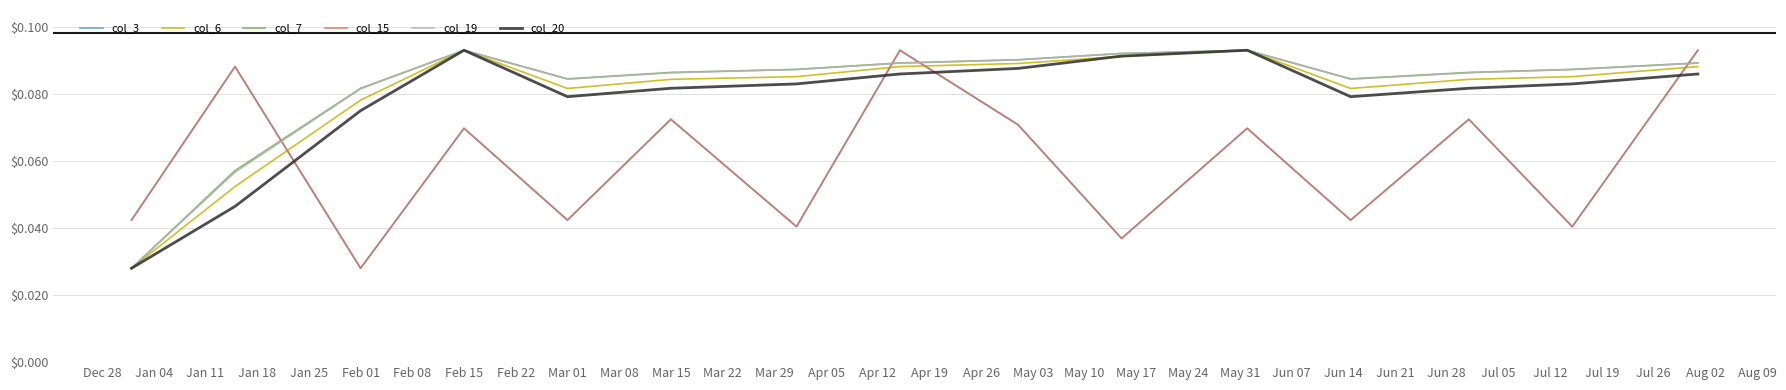

Reading left to right, what are all the values shown in this chart?

col_3: 0.0	0.1	0.0	0.1	0.0	0.1	0.0	0.1	0.1	0.0	0.1	0.0	0.1	0.0	0.1
col_6: 0.0	0.1	0.1	0.1	0.1	0.1	0.1	0.1	0.1	0.1	0.1	0.1	0.1	0.1	0.1
col_7: 0.0	0.1	0.1	0.1	0.1	0.1	0.1	0.1	0.1	0.1	0.1	0.1	0.1	0.1	0.1
col_15: 0.0	0.1	0.0	0.1	0.0	0.1	0.0	0.1	0.1	0.0	0.1	0.0	0.1	0.0	0.1
col_19: 0.0	0.1	0.1	0.1	0.1	0.1	0.1	0.1	0.1	0.1	0.1	0.1	0.1	0.1	0.1
col_20: 0.0	0.0	0.1	0.1	0.1	0.1	0.1	0.1	0.1	0.1	0.1	0.1	0.1	0.1	0.1